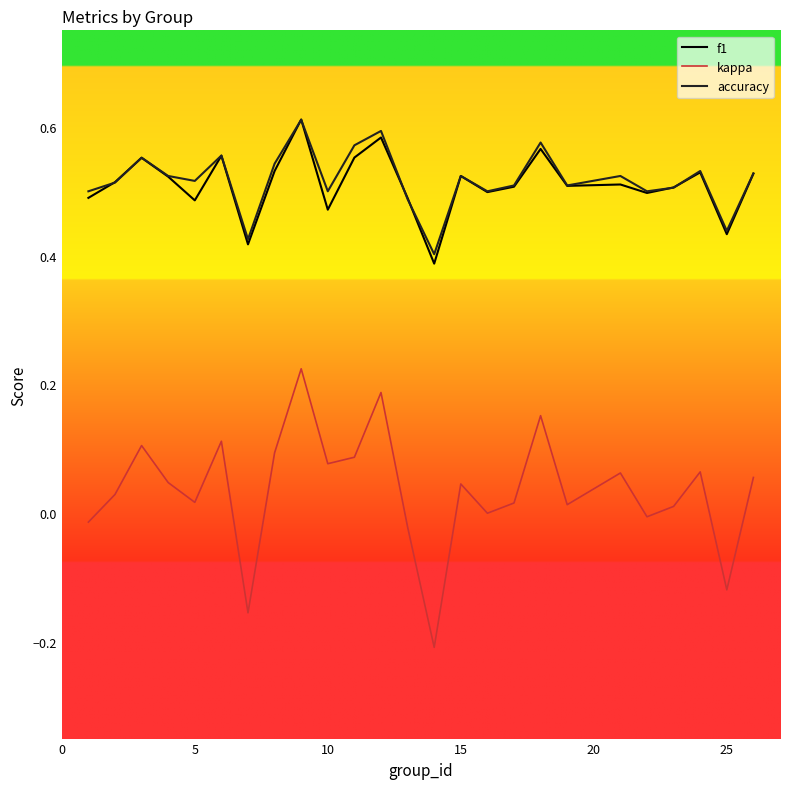

True or false: kappa and accuracy intersect in this chart.

False